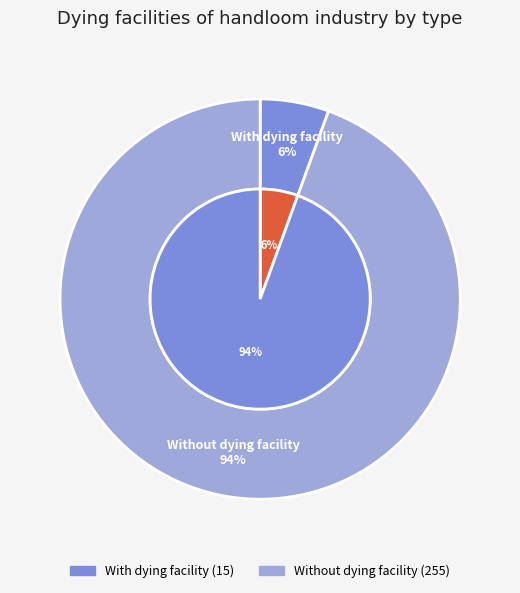

Rank the categories by value from highest to lowest.

Without dying facility, With dying facility